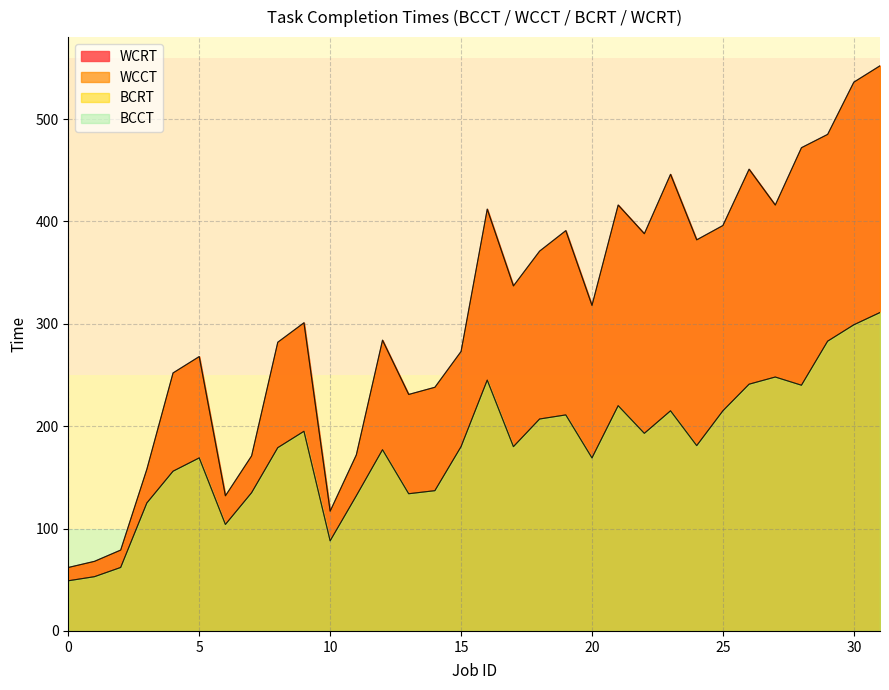

At how many categories does at least one series exceed 526?

2